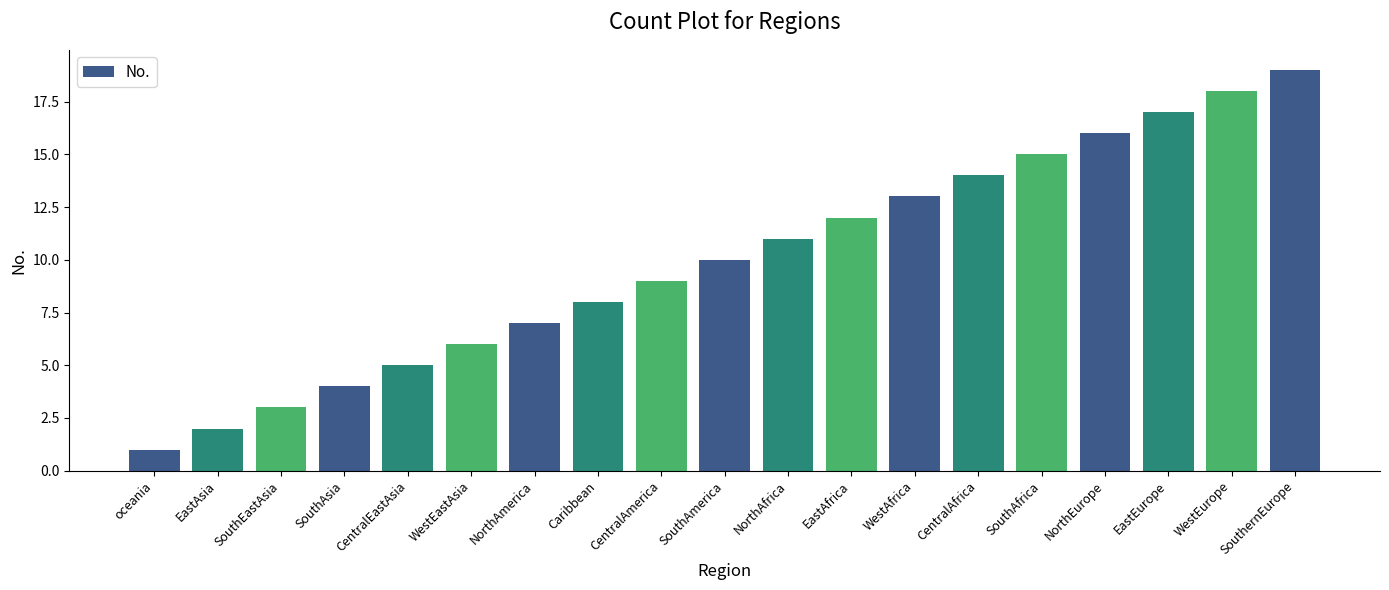

Reading right to left, what are all the values shown in this chart?

SouthernEurope=19	WestEurope=18	EastEurope=17	NorthEurope=16	SouthAfrica=15	CentralAfrica=14	WestAfrica=13	EastAfrica=12	NorthAfrica=11	SouthAmerica=10	CentralAmerica=9	Caribbean=8	NorthAmerica=7	WestEastAsia=6	CentralEastAsia=5	SouthAsia=4	SouthEastAsia=3	EastAsia=2	oceania=1